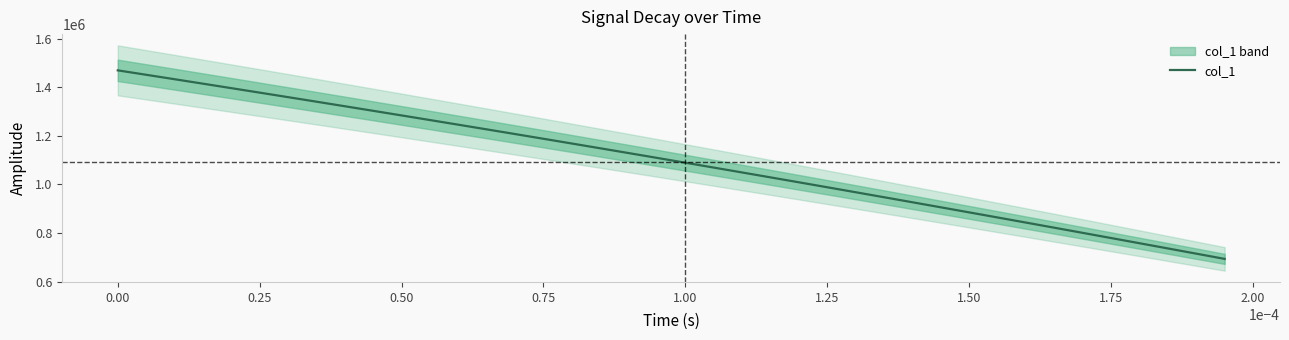

Read the value at 0.00.

1470000.0